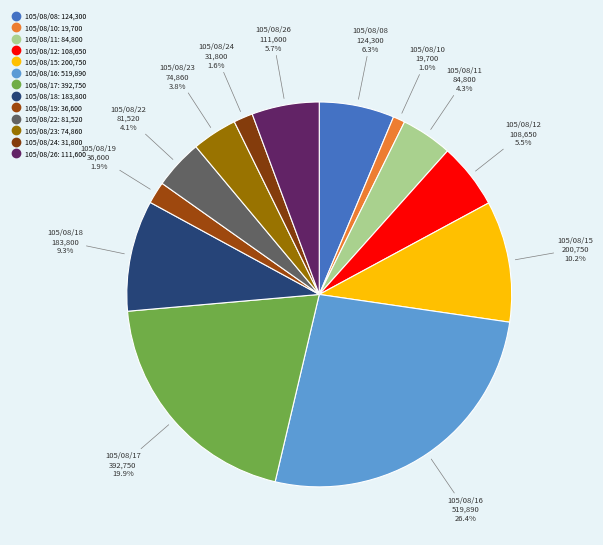

Which category has the smallest portion of the pie?

105/08/10